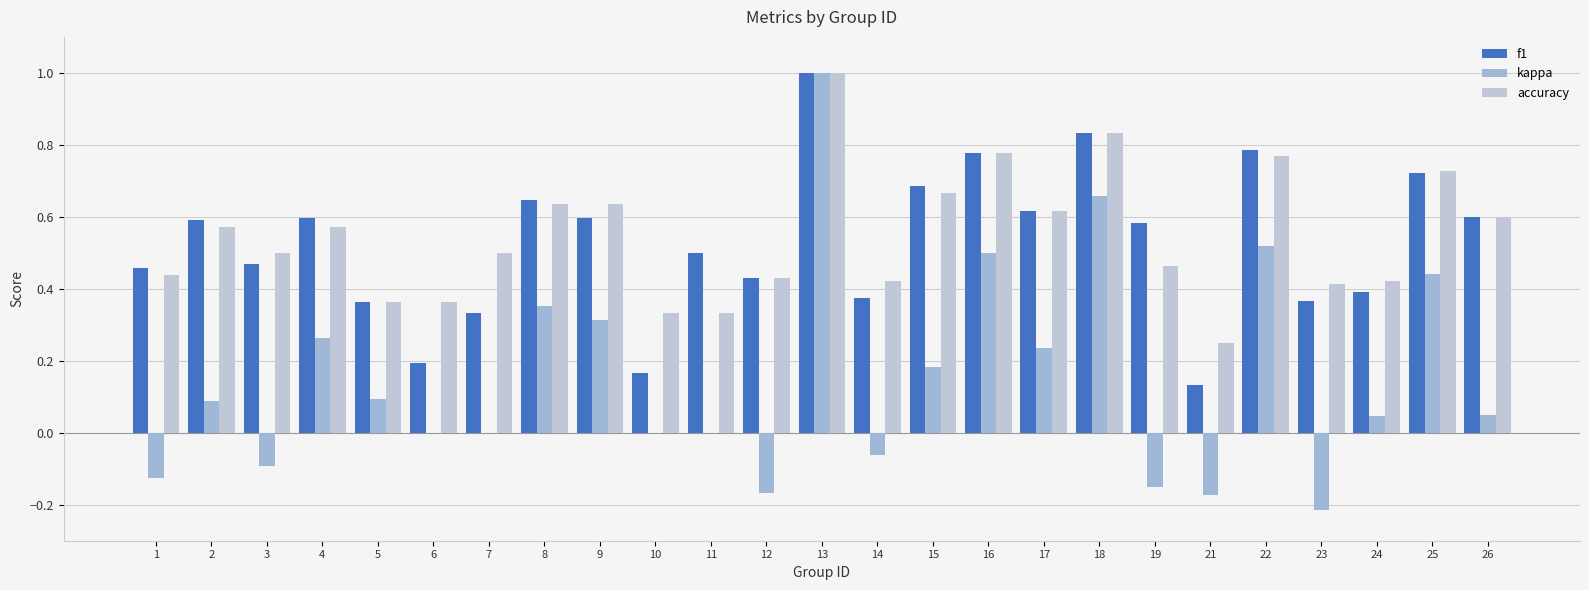

List the series in order of their peak value, highest first.

f1, kappa, accuracy